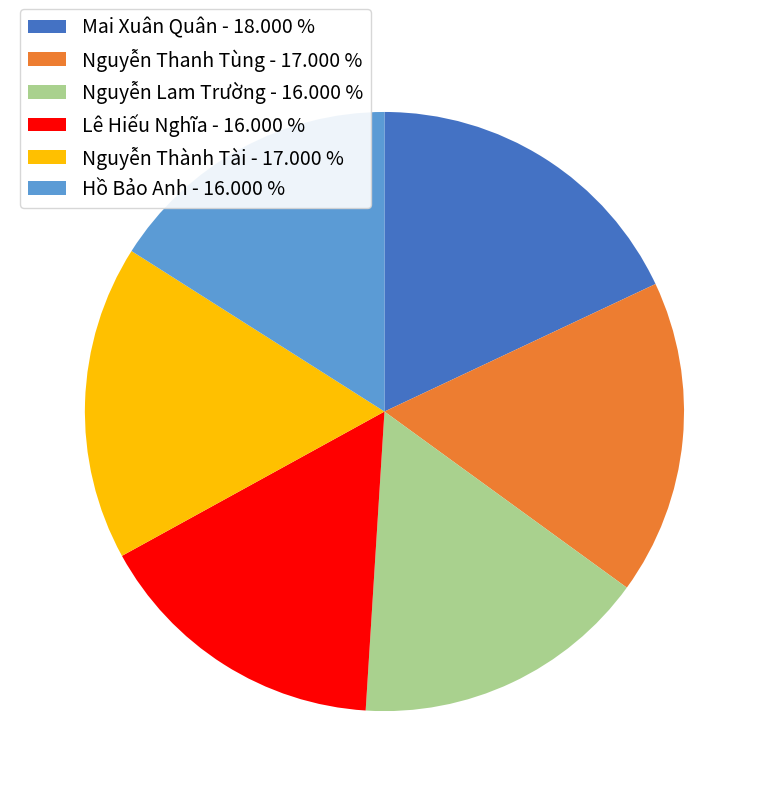

Is there a majority slice in this chart?

No